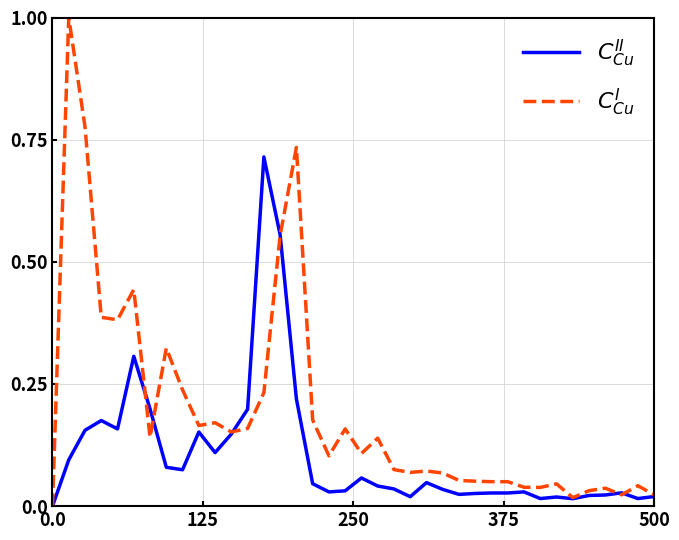

What is the maximum value shown in the chart?

1.0